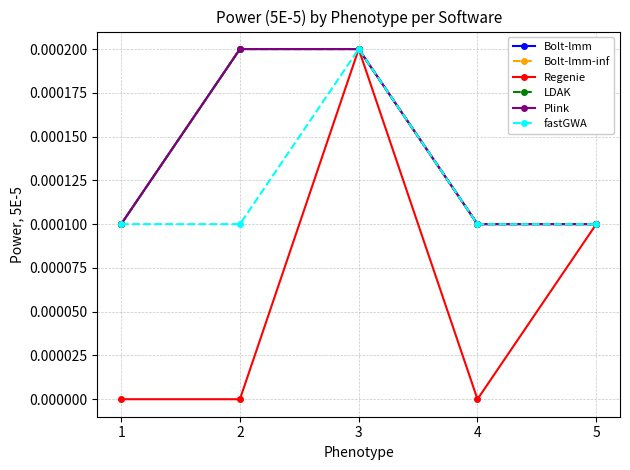

Does the chart have visible grid lines?

Yes